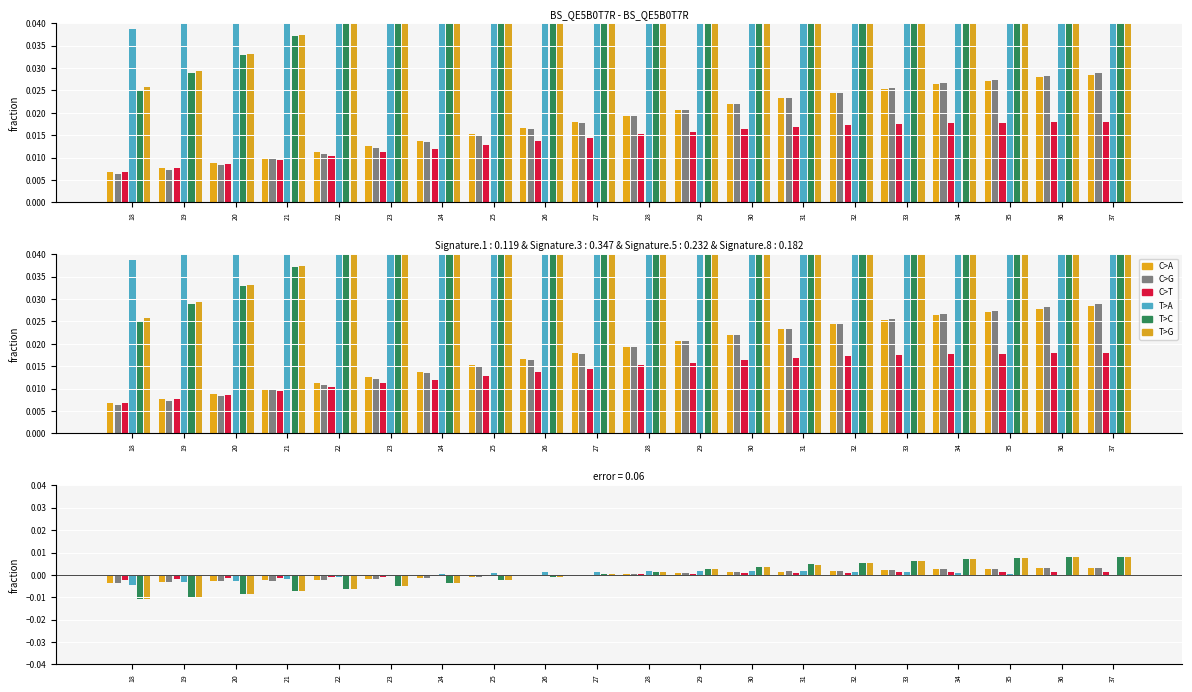

Between 23 and 30, which series saw the biggest shift?

T>C